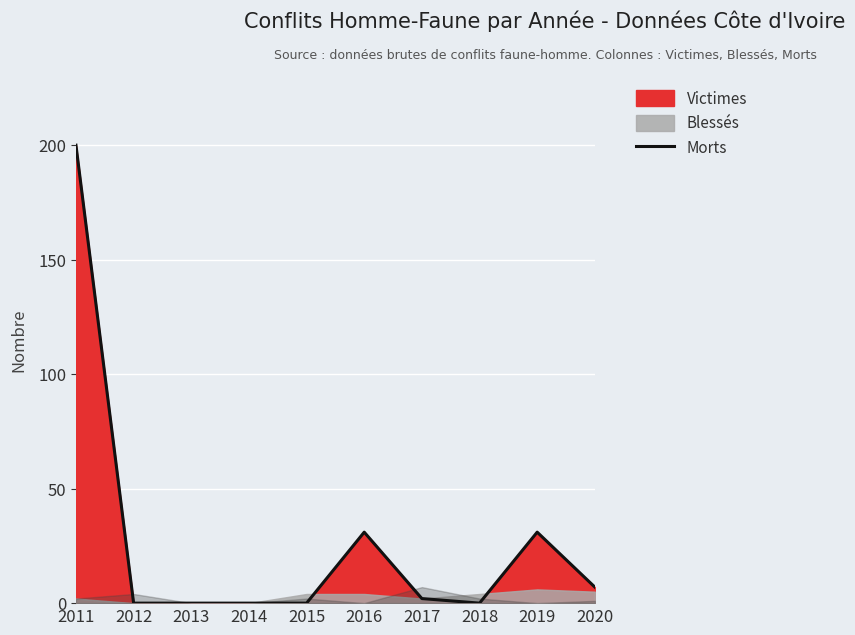

Where does the data first go above 2?

2011